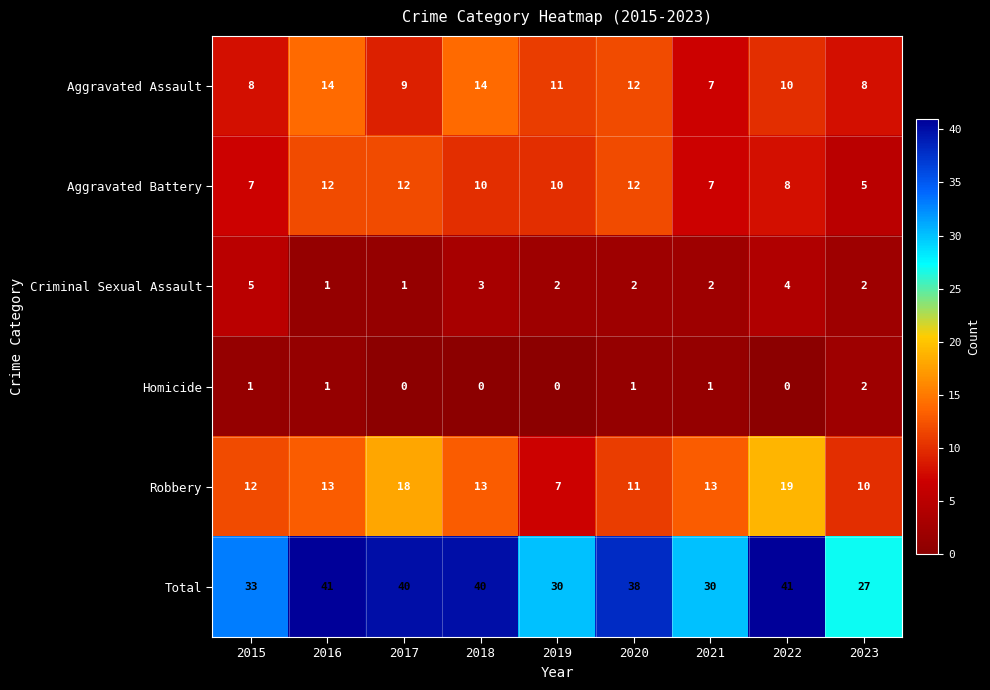

What is the sum of all Criminal Sexual Assault values?

22